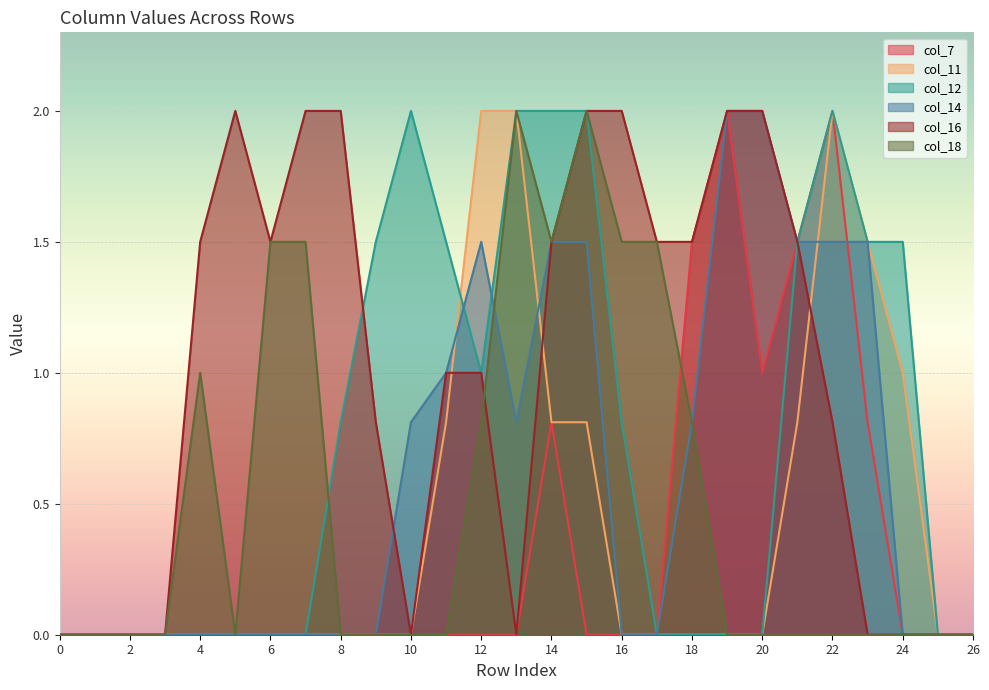

List the labels in order of col_11 value, smallest first.

0, 1, 2, 3, 4, 5, 6, 7, 8, 9, 10, 16, 17, 18, 19, 20, 25, 26, 11, 14, 15, 21, 24, 23, 12, 13, 22